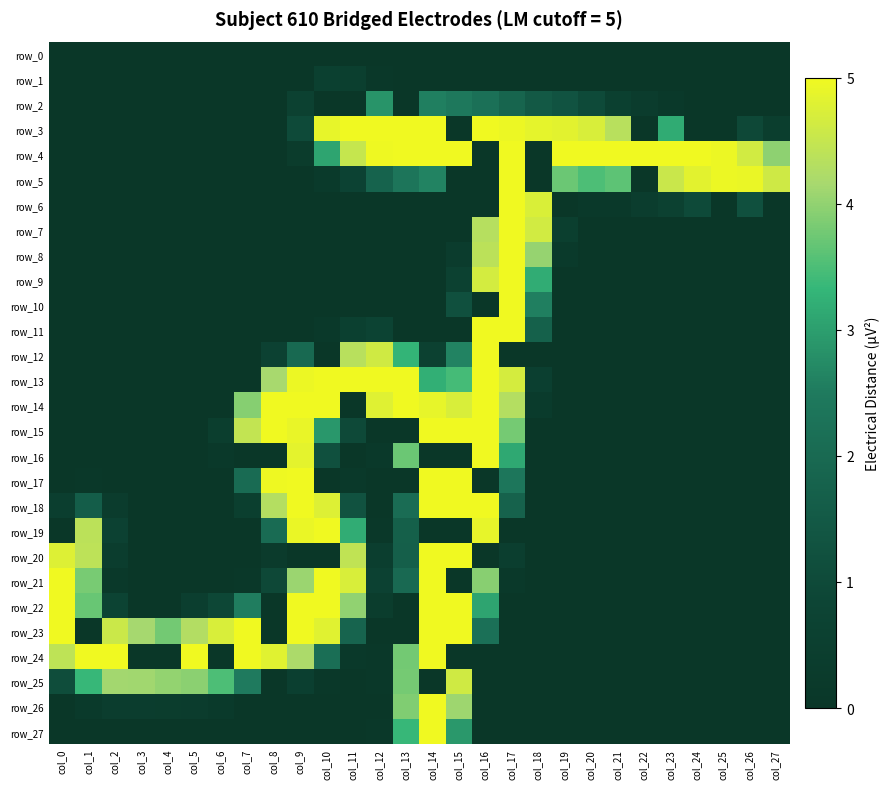

What is the total value across all series at col_24?

553